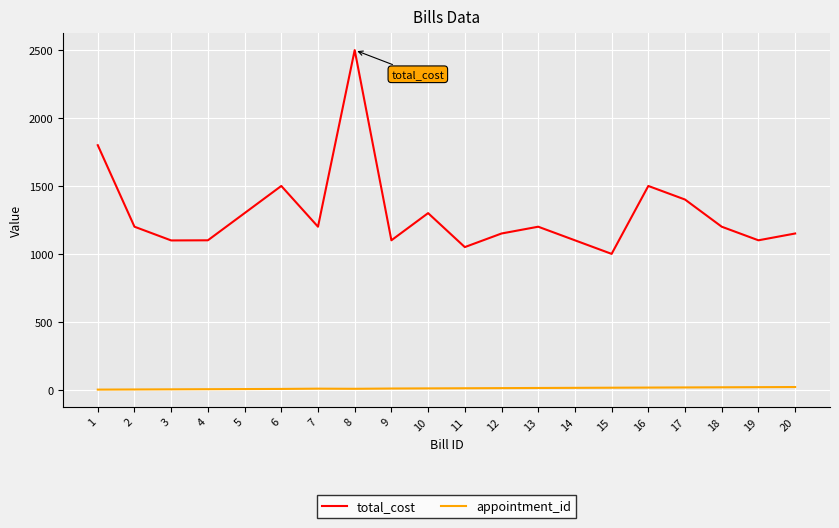

Does the chart display data point markers on the line(s)?

No